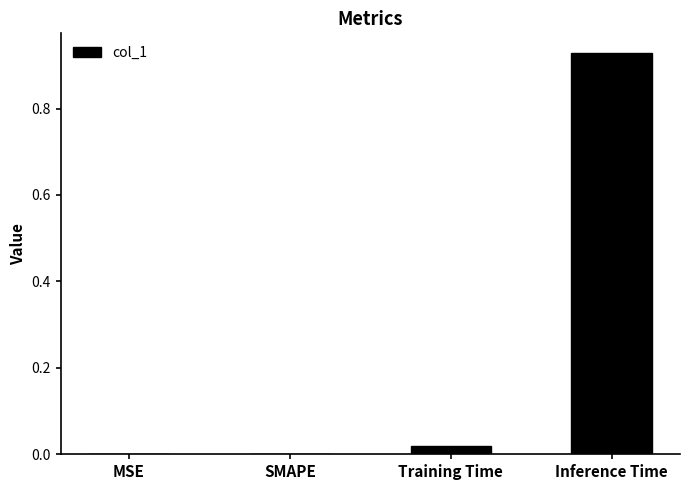

The value at MSE is 0.0. True or false?

True